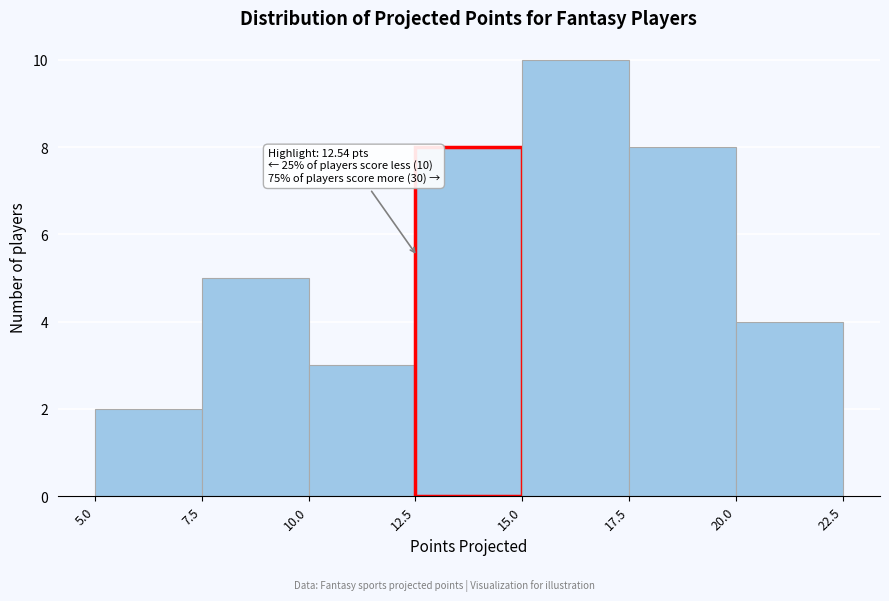

Over which range of the x-axis is the bar tallest?

15.0 to 17.5